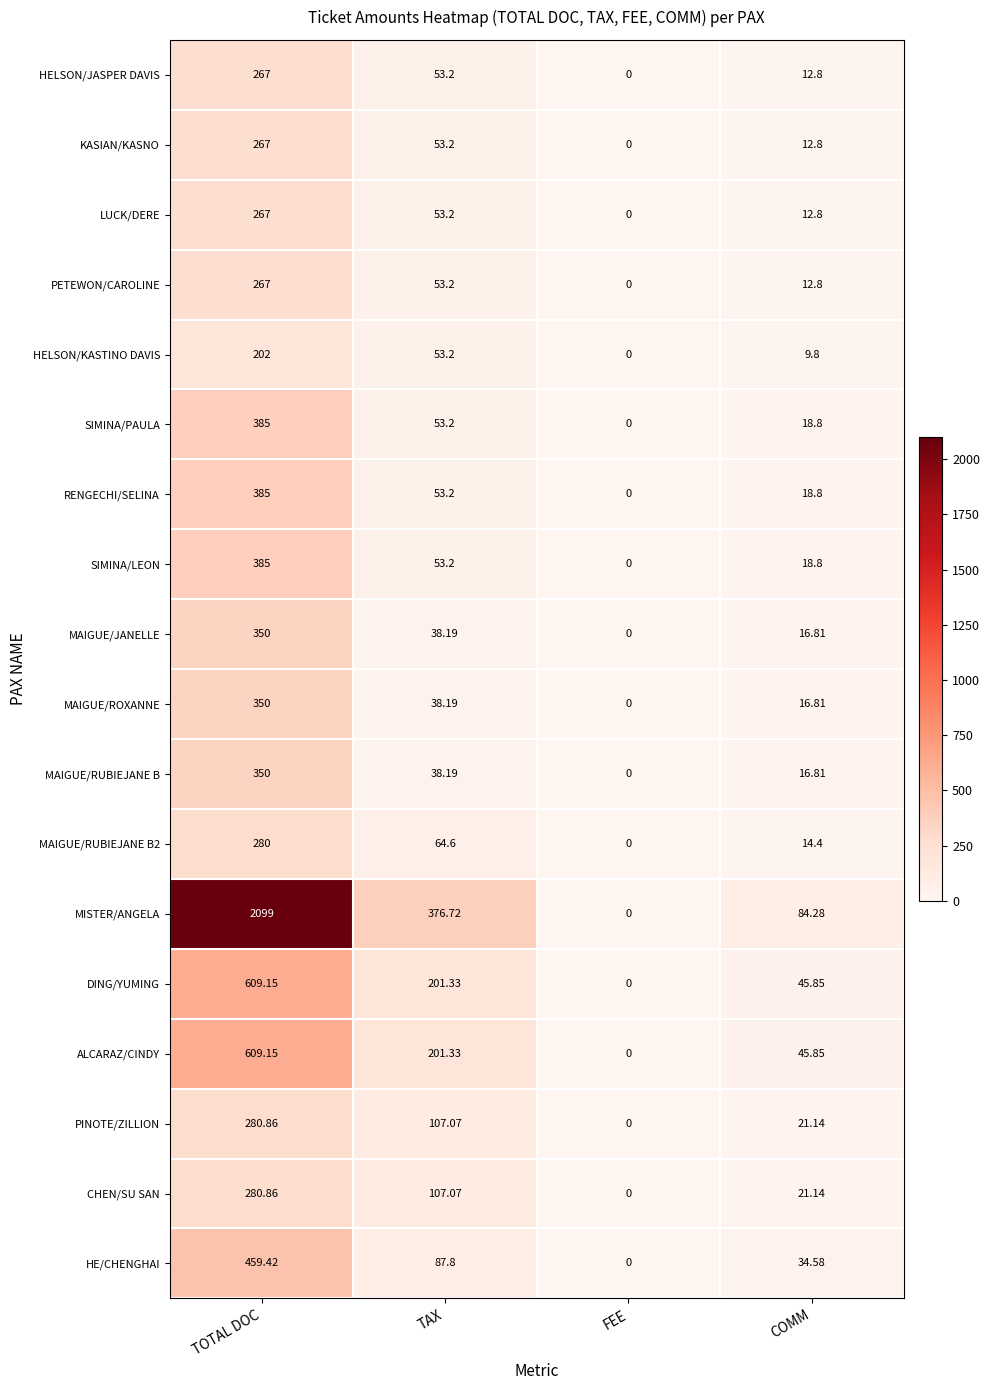

Where does the MAIGUE/RUBIEJANE B series first go above 38?

TOTAL DOC